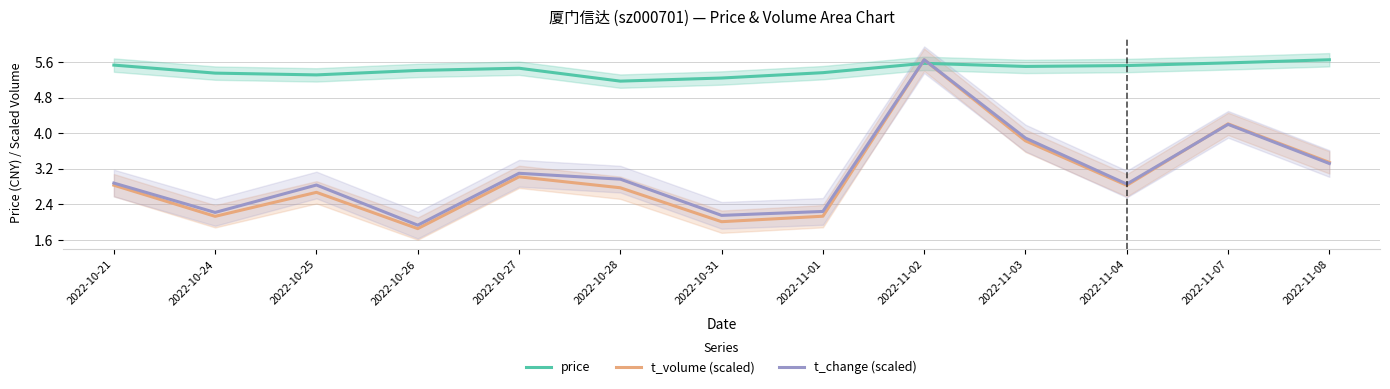

Which series changed the most between 2022-10-24 and 2022-10-25?

t_change (scaled)